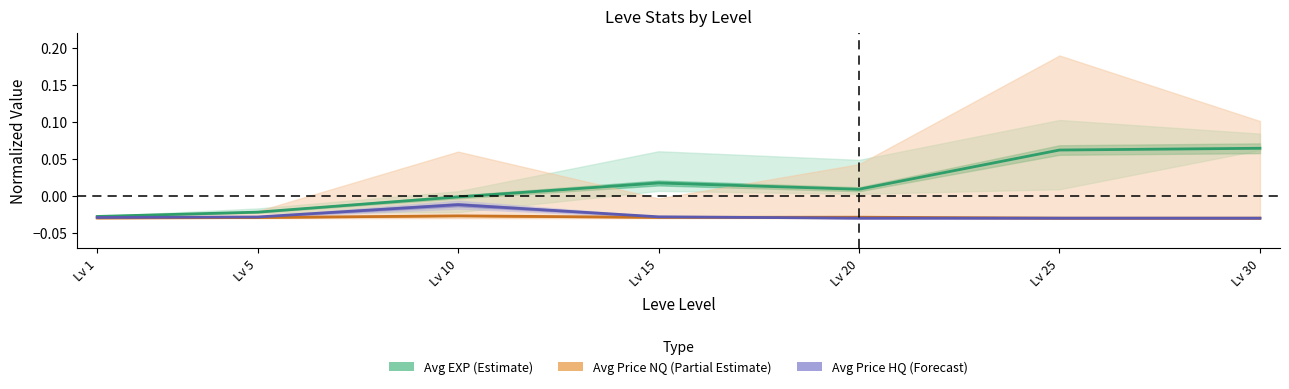

Which series changed the most between Lv 5 and Lv 30?

Avg EXP